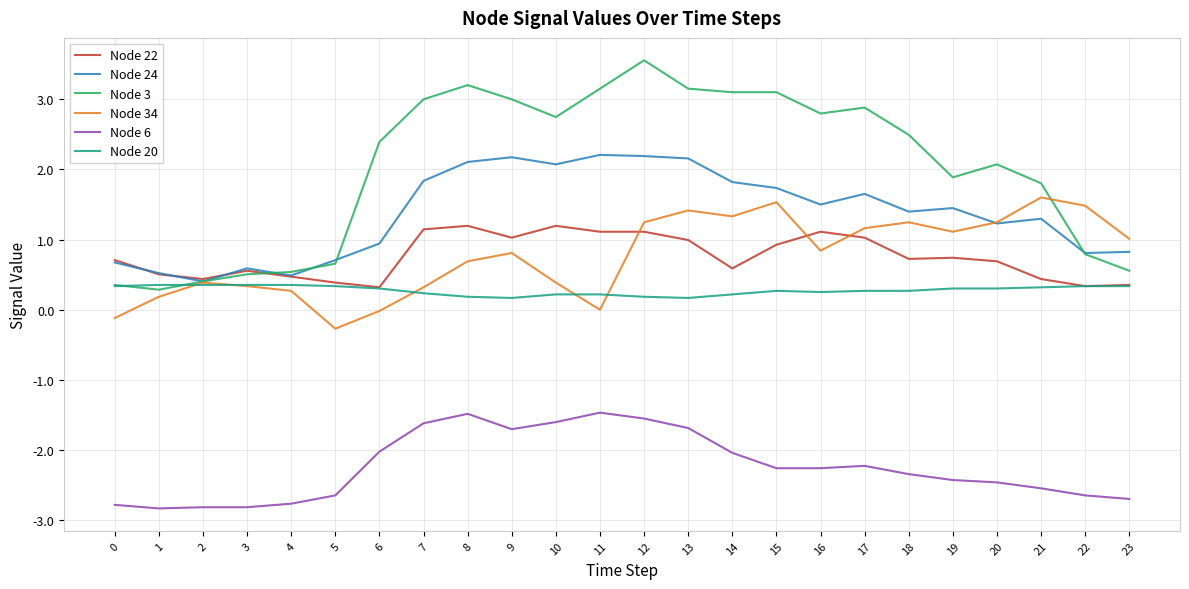

True or false: Node 22 has a value of 0.6 at 14.

True